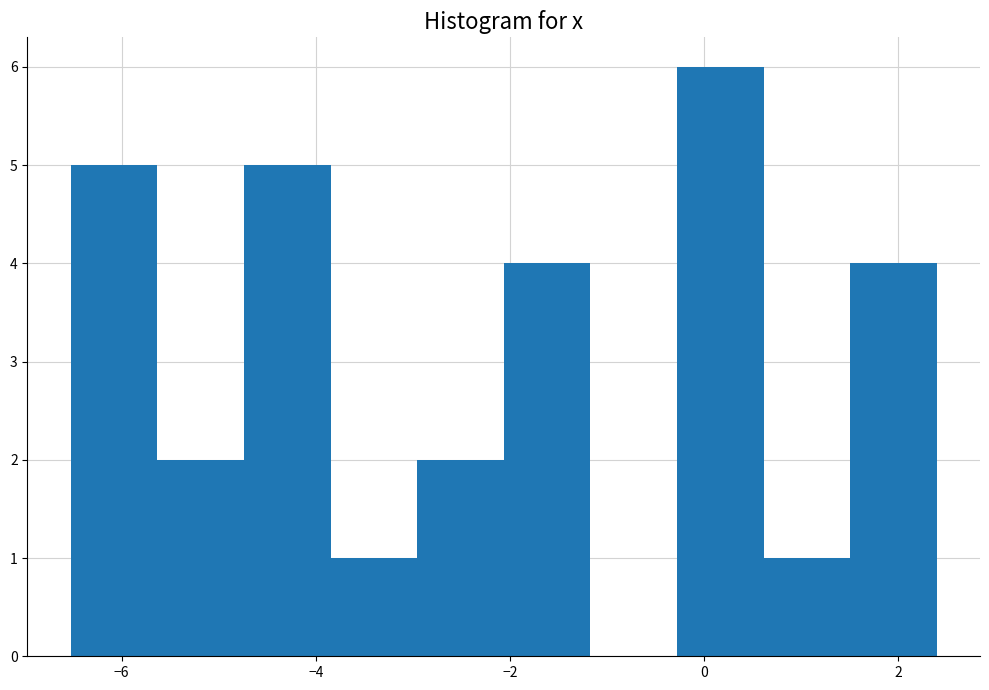

Reading left to right, transcribe this chart: for each bar, give the range it covers on the x-axis and its height. Neither the bar edges nor the heights are printed on the chart, so give them approximately, as read against the axes.

-6.6 to -5.6: 5
-5.6 to -4.8: 2
-4.8 to -3.8: 5
-3.8 to -3.0: 1
-3.0 to -2.0: 2
-2.0 to -1.2: 4
-1.2 to -0.2: 0
-0.2 to 0.6: 6
0.6 to 1.6: 1
1.6 to 2.4: 4